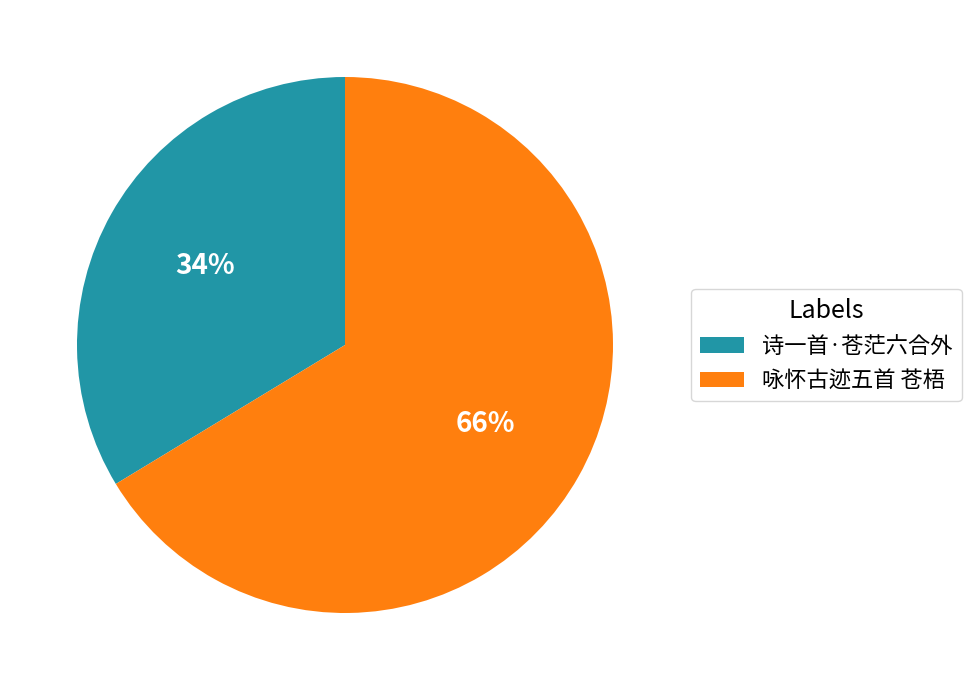

The 诗一首·苍茫六合外 slice represents 40% of the pie. True or false?

False